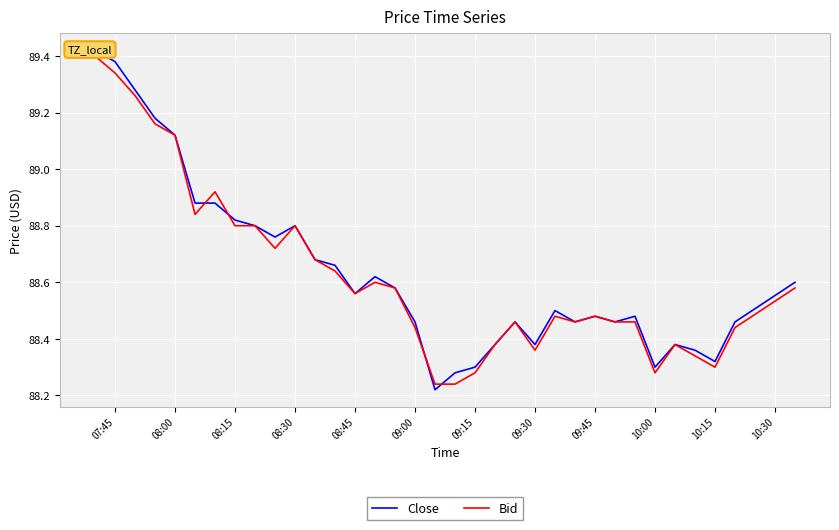

The value of Bid at 30 is 60.3. True or false?

False